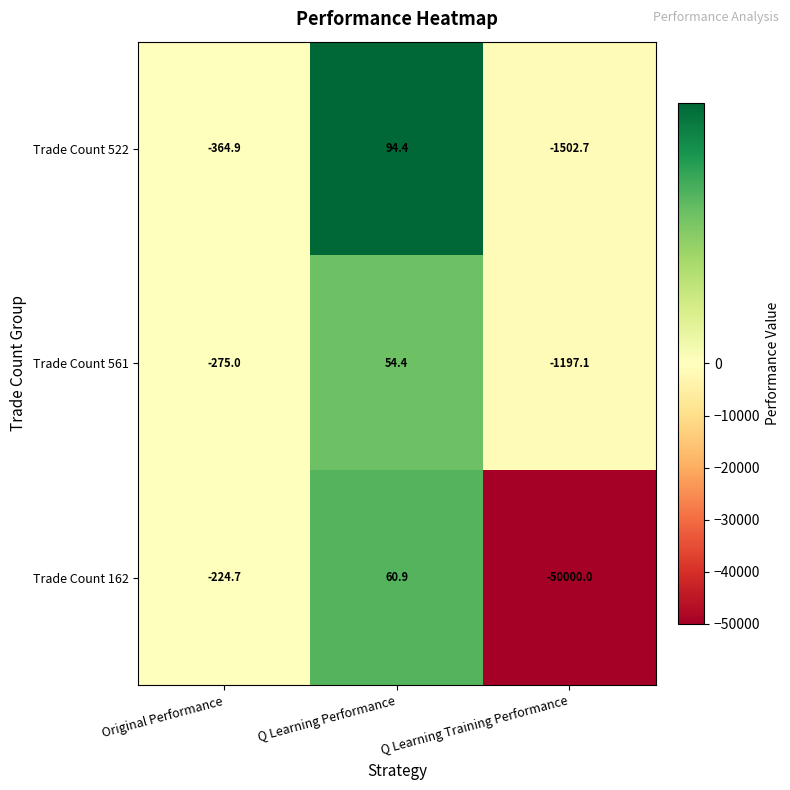

What is the highest value of the Trade Count 561 series?

54.4